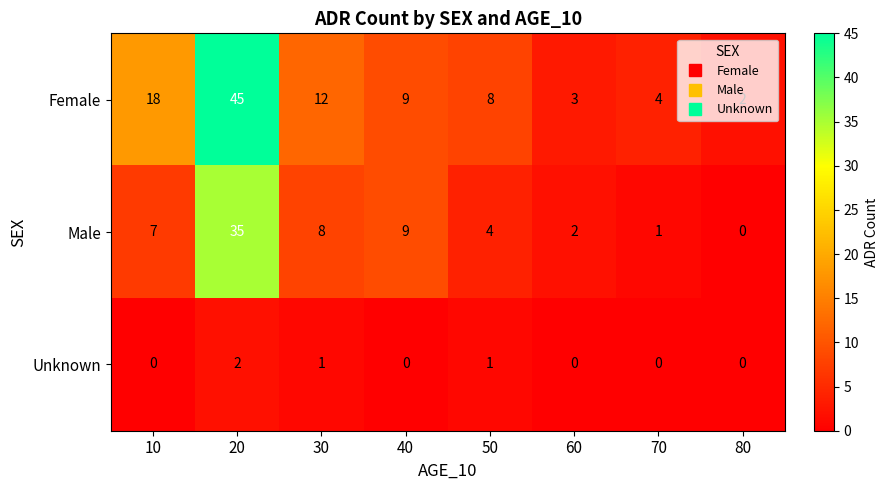

The Unknown series shows 2 at 20. True or false?

True